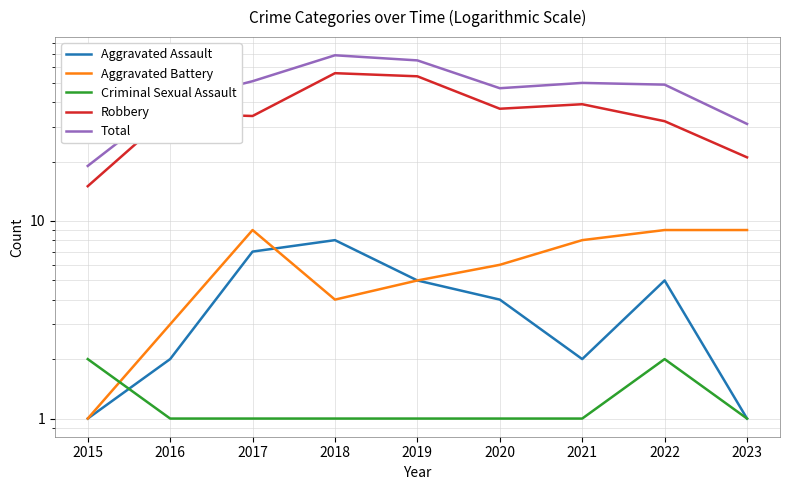

List the labels in order of Robbery value, largest first.

2018, 2019, 2021, 2020, 2016, 2017, 2022, 2023, 2015